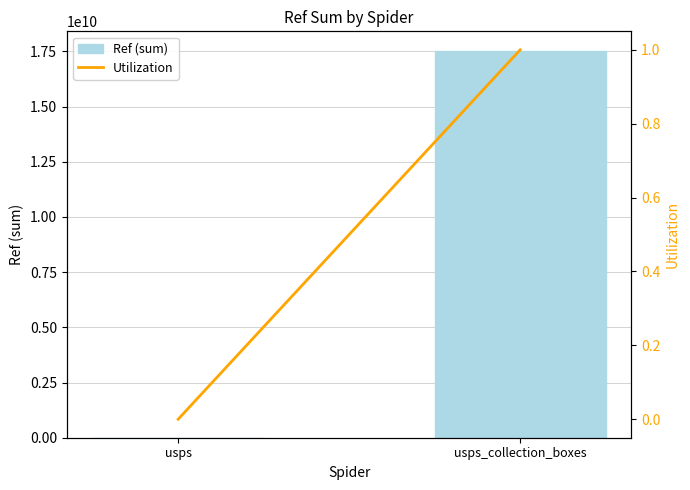

What is the value of the Utilization bar at the 2nd from the left?

1.0